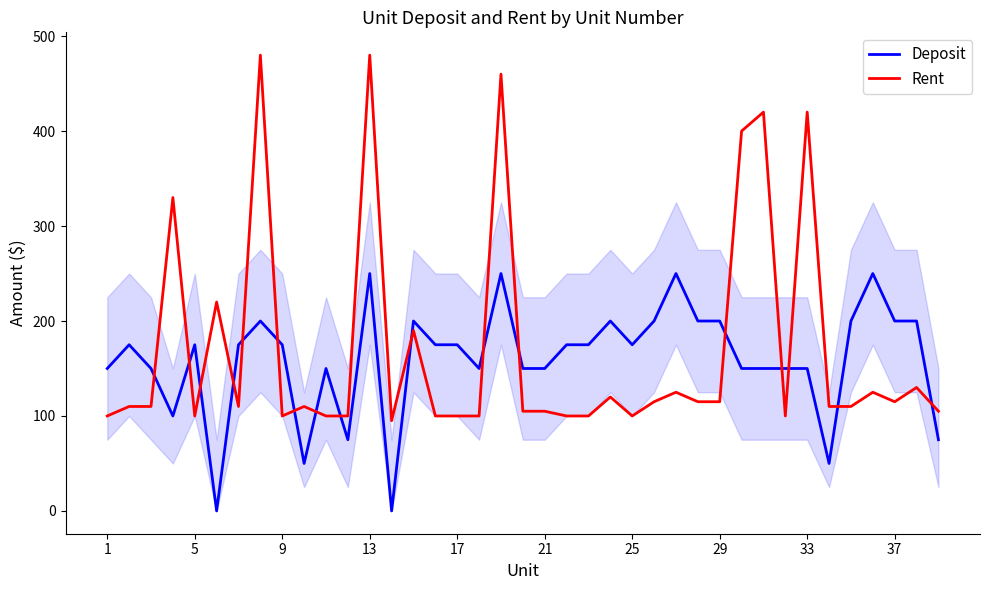

After their last crossing, which series has the higher values: Rent or Deposit?

Rent